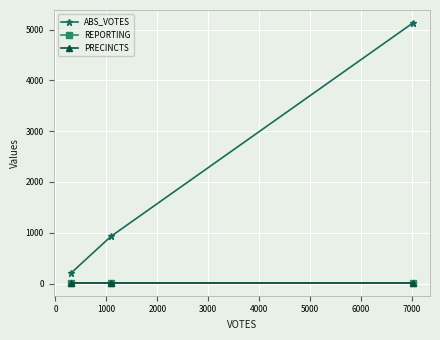

Does the chart have visible grid lines?

Yes